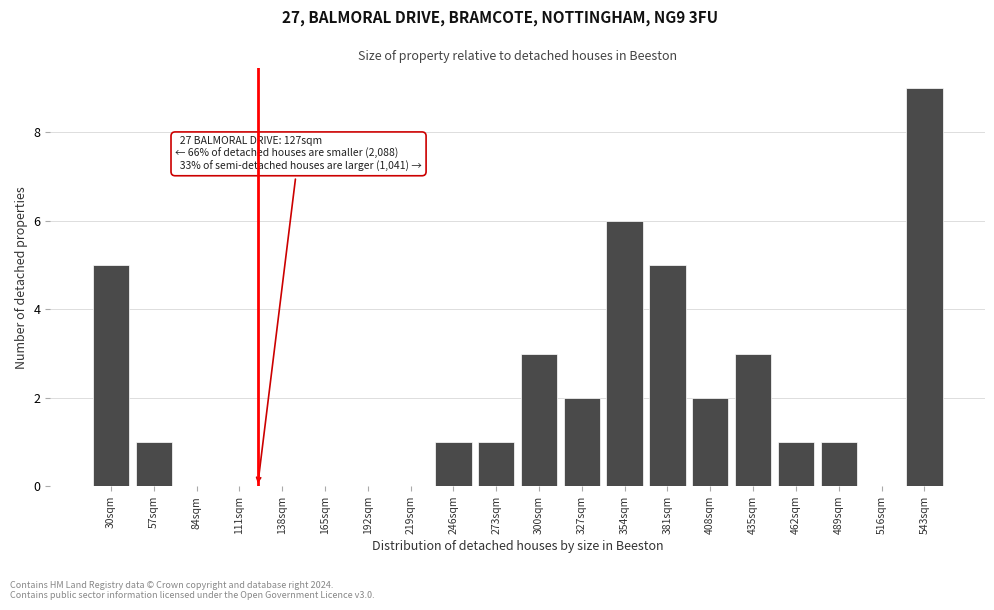

Reading left to right, extract all data points from this chart.

30sqm=5	57sqm=1	84sqm=0	111sqm=0	138sqm=0	165sqm=0	192sqm=0	219sqm=0	246sqm=1	273sqm=1	300sqm=3	327sqm=2	354sqm=6	381sqm=5	408sqm=2	435sqm=3	462sqm=1	489sqm=1	516sqm=0	543sqm=9